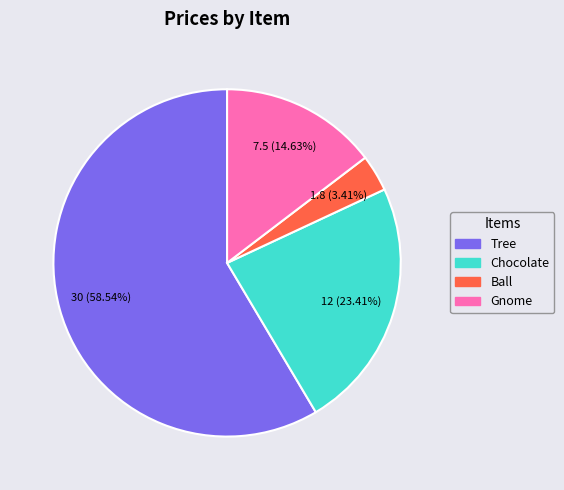

Between Chocolate and Tree, which is larger?

Tree